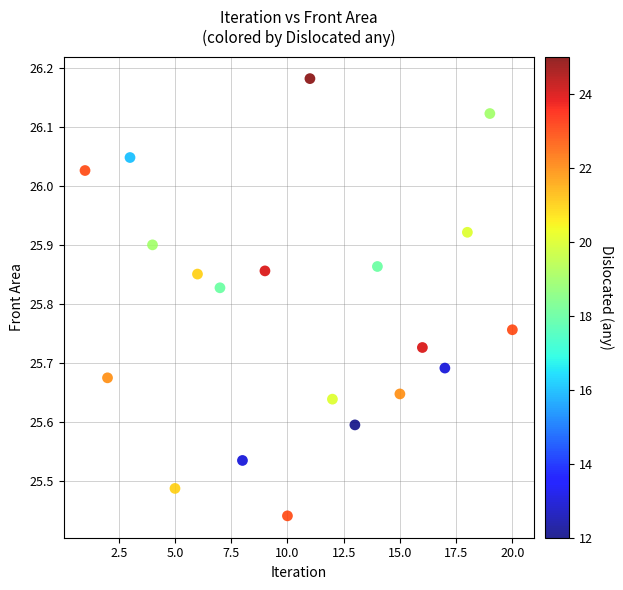

What is the range of Y values (max minus min)?

0.7